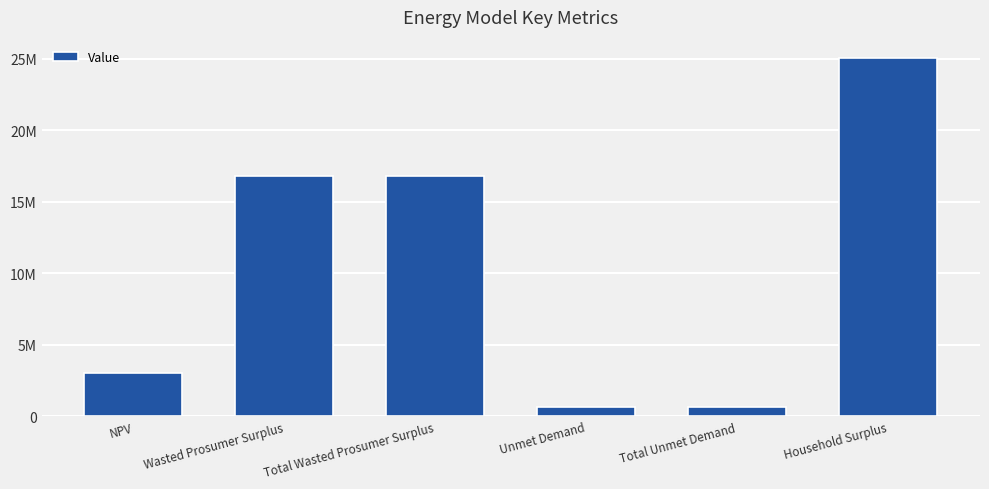

Reading left to right, list all the values displayed in this chart.

3033582.7	16803260.5	16803260.5	671195.8	671195.8	25084998.0